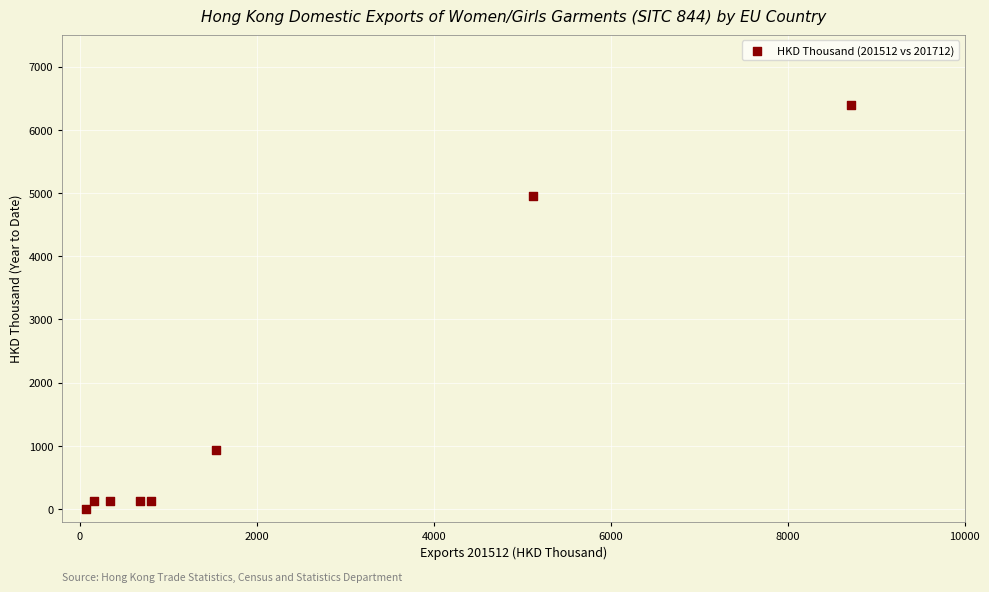

What Y value in the scatter plot is closest to 3194?

4944.6